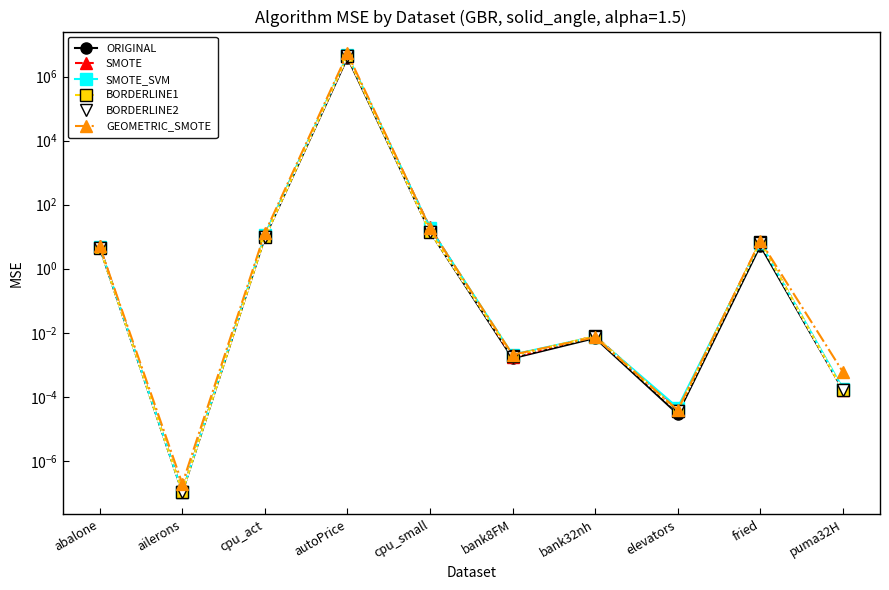

What is the label of the 8th point from the right?

cpu_act